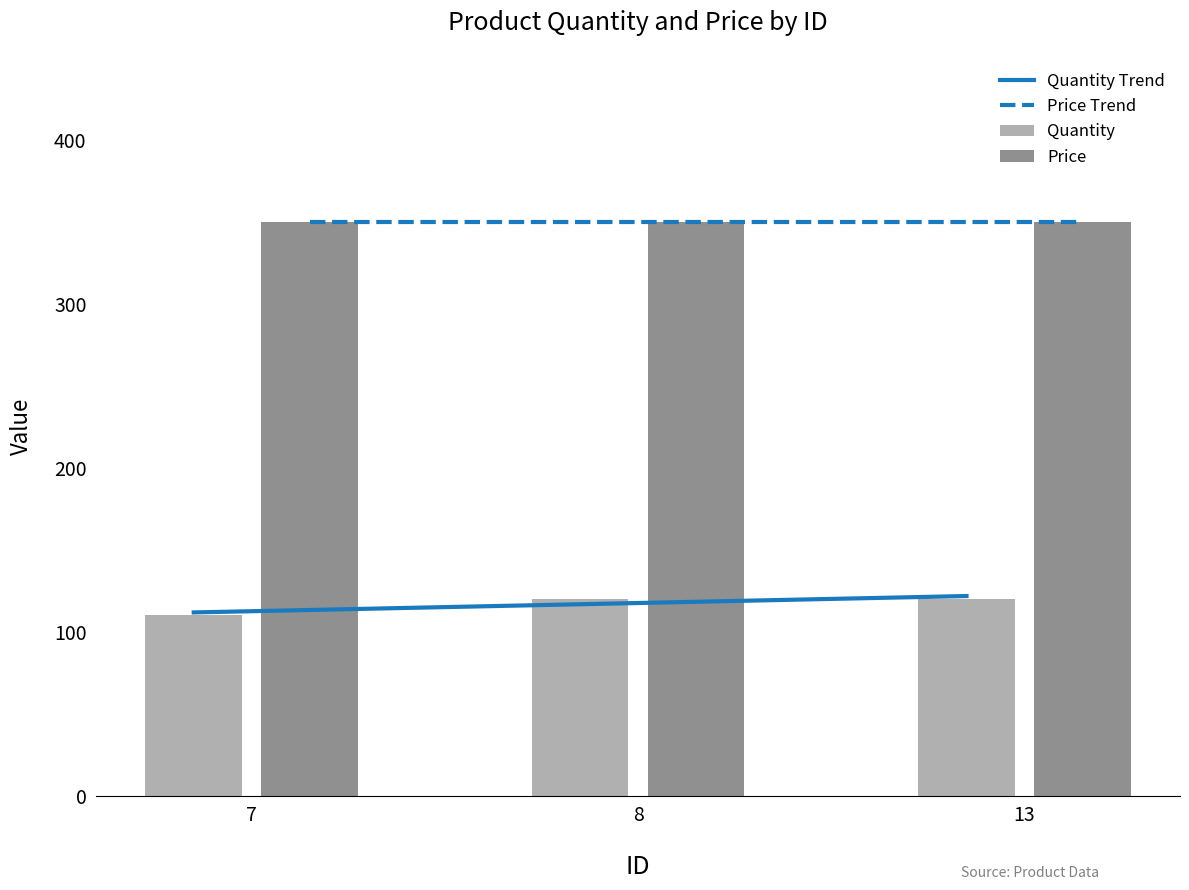

Is the value of Quantity Trend at 8 greater than the value of Price Trend at 7?

No